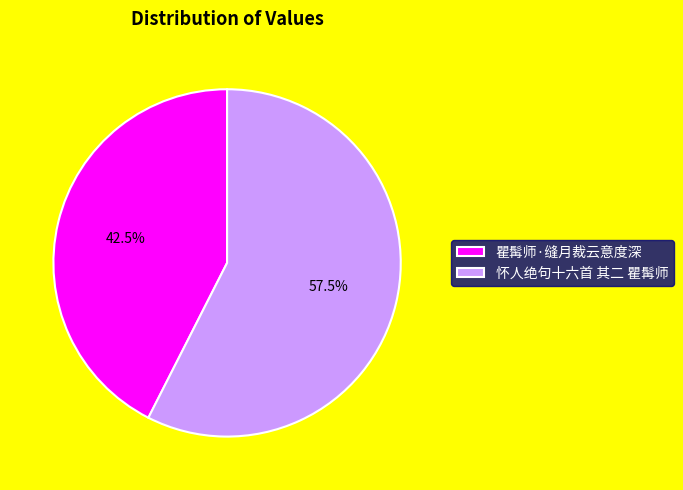

To the nearest percent, what is the average slice percentage?

50%